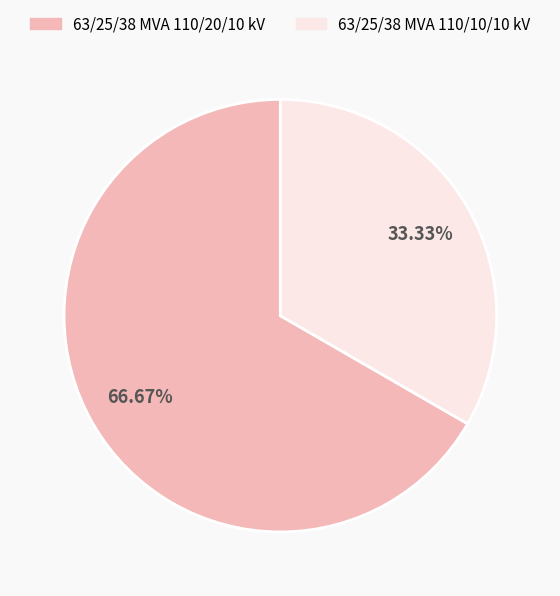

Is there any slice that represents more than half of the pie?

Yes